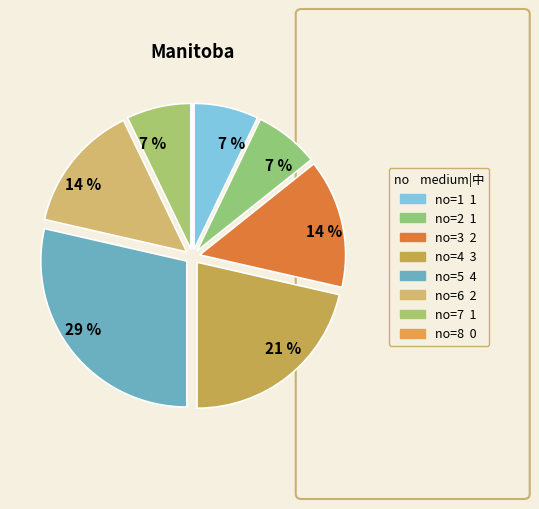

Rank the categories by value from highest to lowest.

5, 4, 3, 6, 1, 2, 7, 8